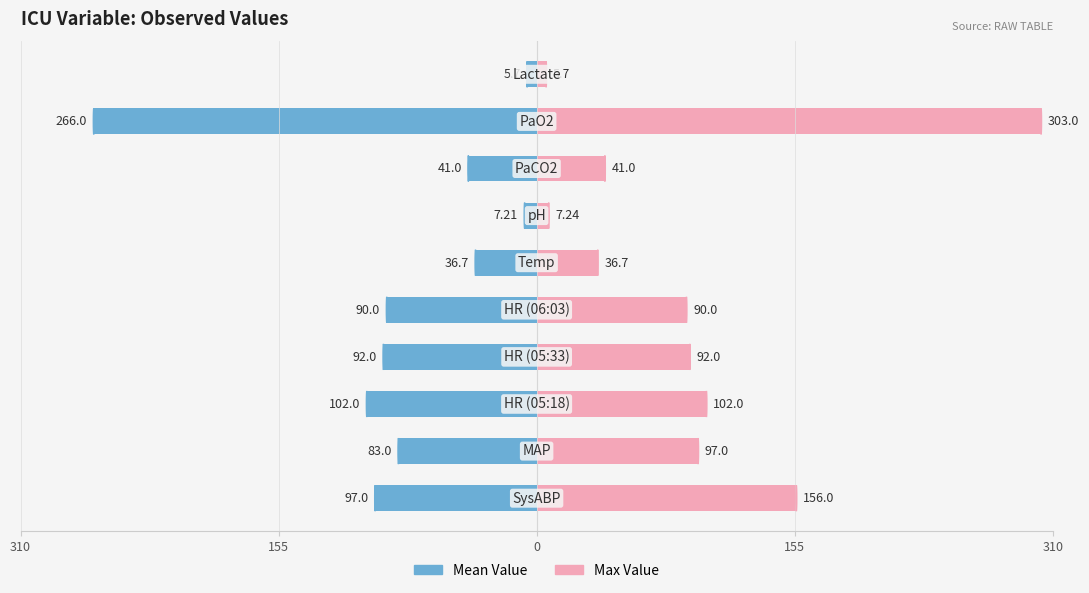

Are the bars grouped side by side (vs. stacked)?

Yes